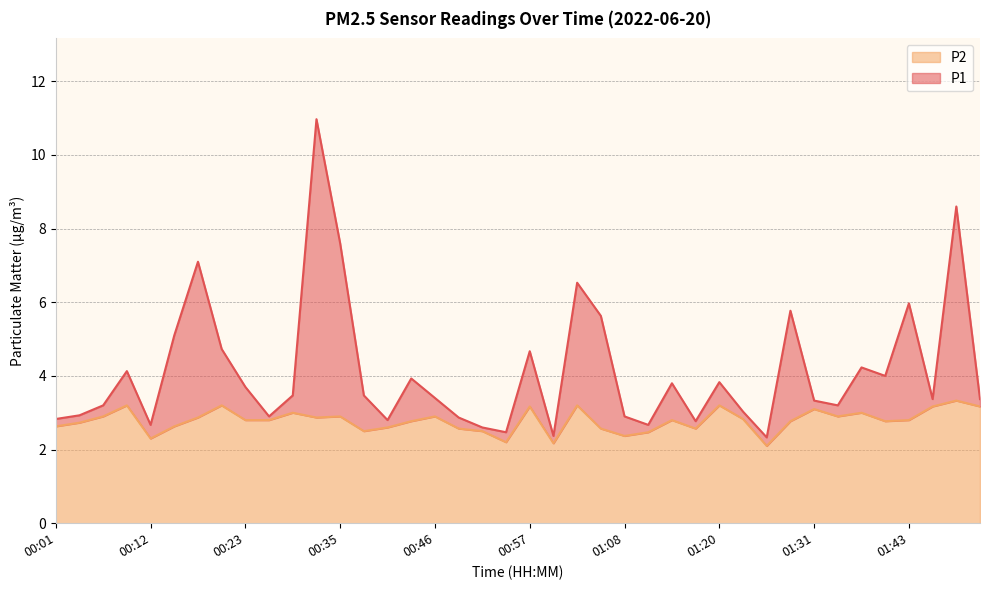

Reading left to right, extract all data points from this chart.

P1: 00:01=2.8	00:04=2.9	00:07=3.2	00:10=4.1	00:12=2.7	00:15=5.1	00:18=7.1	00:21=4.7	00:23=3.7	00:26=2.9	00:29=3.5	00:32=11.0	00:35=7.6	00:37=3.5	00:40=2.8	00:43=3.9	00:46=3.4	00:49=2.9	00:51=2.6	00:54=2.5	00:57=4.7	01:00=2.4	01:03=6.5	01:06=5.6	01:08=2.9	01:11=2.7	01:14=3.8	01:17=2.8	01:20=3.8	01:23=3.0	01:26=2.3	01:29=5.8	01:31=3.3	01:34=3.2	01:37=4.2	01:40=4.0	01:43=6.0	01:45=3.4	01:48=8.6	01:51=3.4
P2: 00:01=2.6	00:04=2.7	00:07=2.9	00:10=3.2	00:12=2.3	00:15=2.6	00:18=2.9	00:21=3.2	00:23=2.8	00:26=2.8	00:29=3.0	00:32=2.9	00:35=2.9	00:37=2.5	00:40=2.6	00:43=2.8	00:46=2.9	00:49=2.6	00:51=2.5	00:54=2.2	00:57=3.2	01:00=2.2	01:03=3.2	01:06=2.6	01:08=2.4	01:11=2.5	01:14=2.8	01:17=2.6	01:20=3.2	01:23=2.8	01:26=2.1	01:29=2.8	01:31=3.1	01:34=2.9	01:37=3.0	01:40=2.8	01:43=2.8	01:45=3.2	01:48=3.3	01:51=3.2